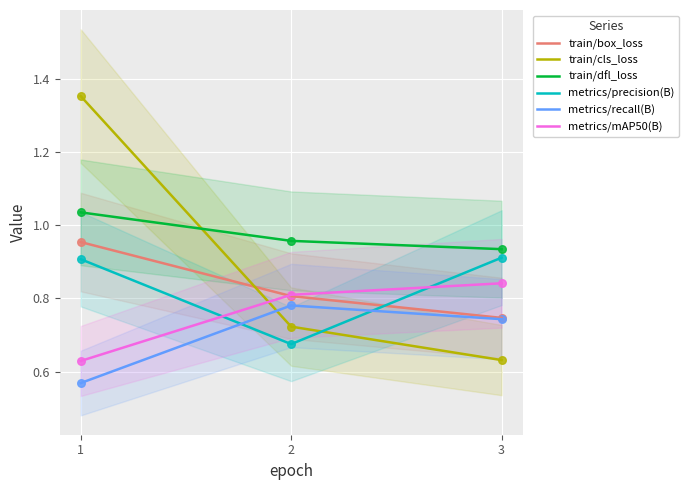

What are all the series names shown in the legend?

train/box_loss, train/cls_loss, train/dfl_loss, metrics/precision(B), metrics/recall(B), metrics/mAP50(B)